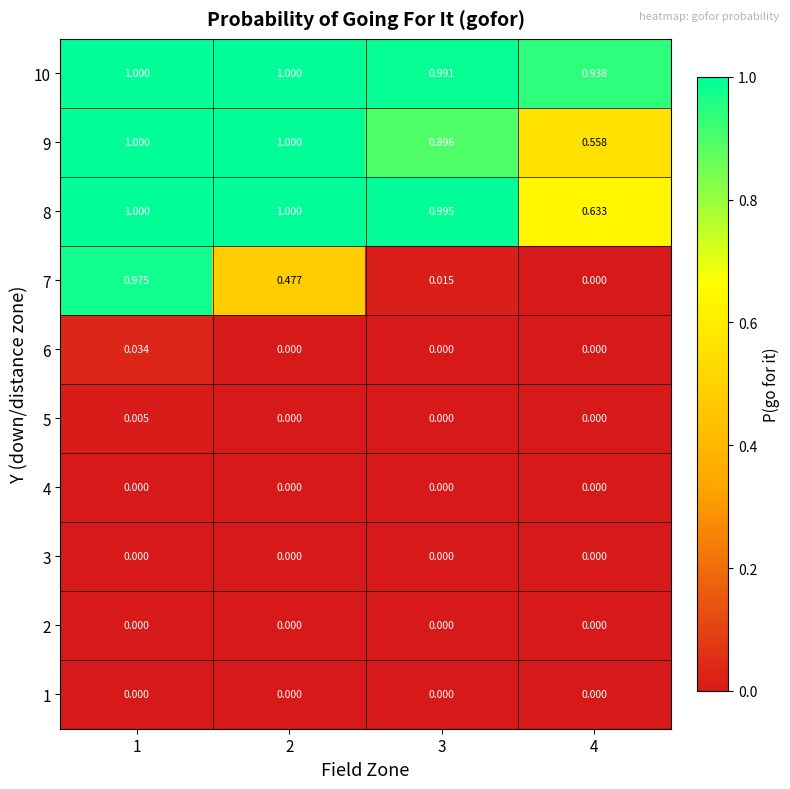

At which category is the sum across all series the highest?

1